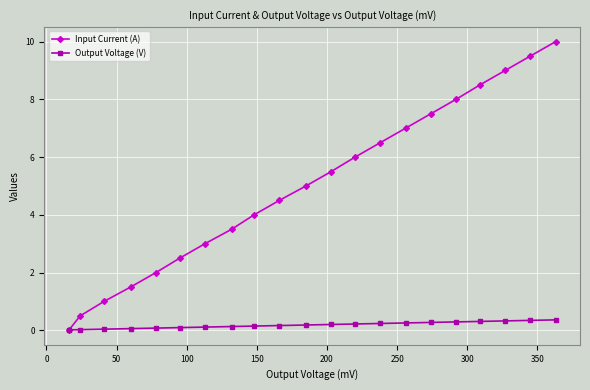

Count the number of data series in this chart.

2